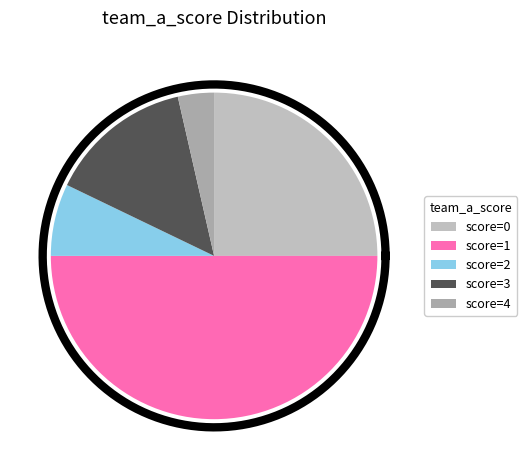

What is the change in value from 1 to 2?

-5